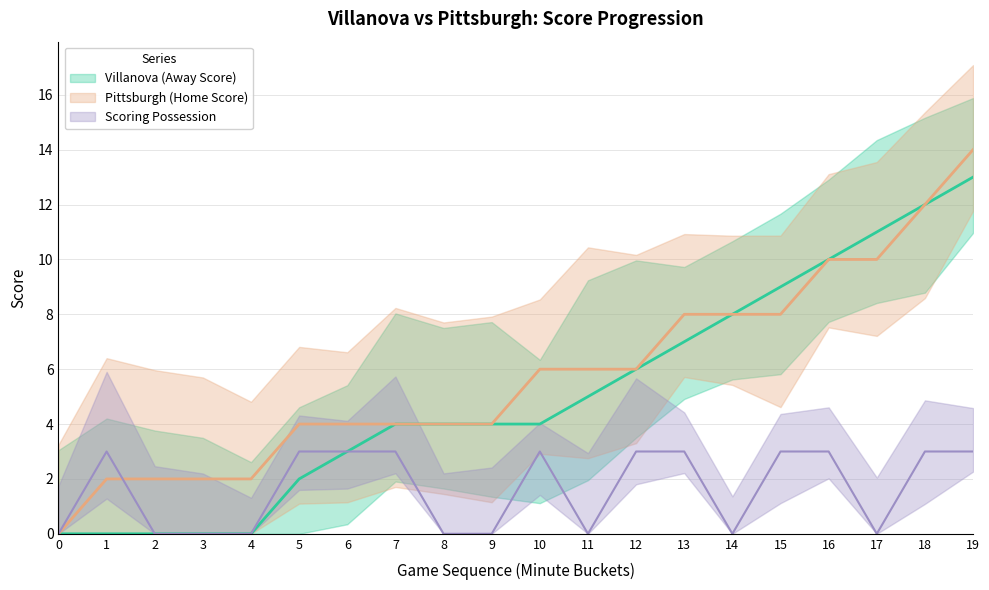

What is the difference between the maximum and minimum values in the Scoring Possession series?

3